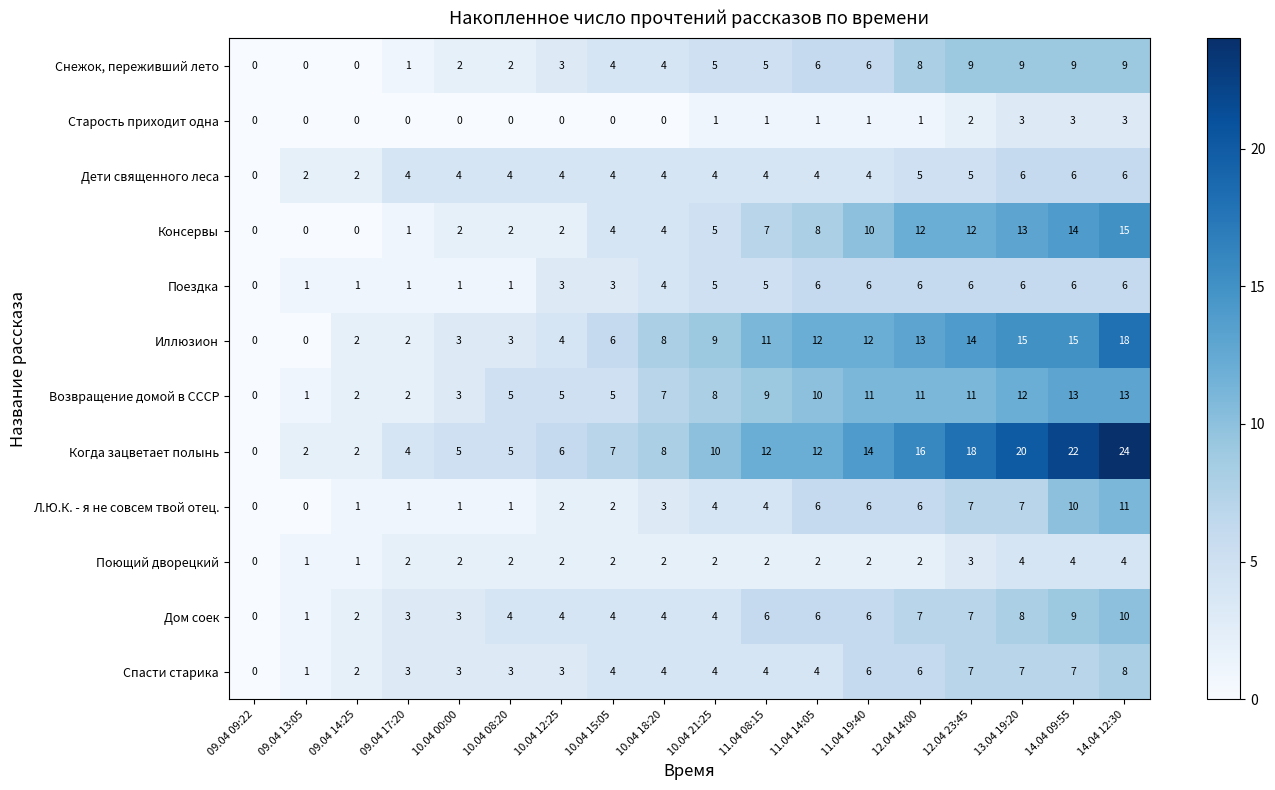

How many distinct data groups are displayed?

12